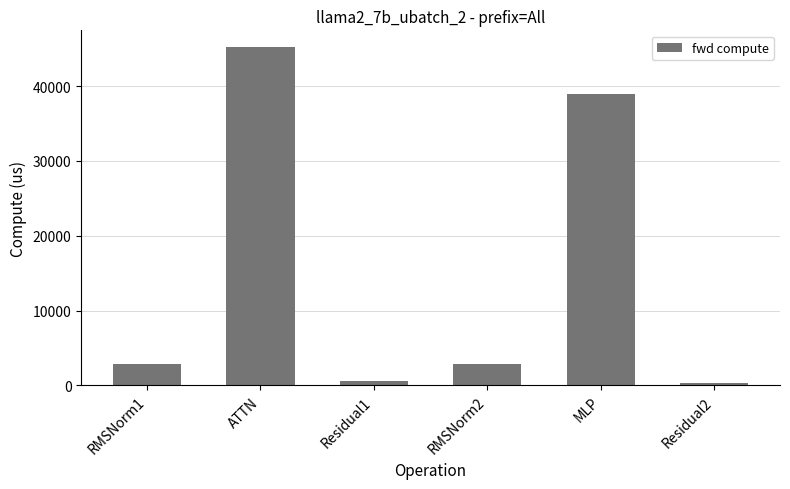

Does the chart contain any negative values?

No